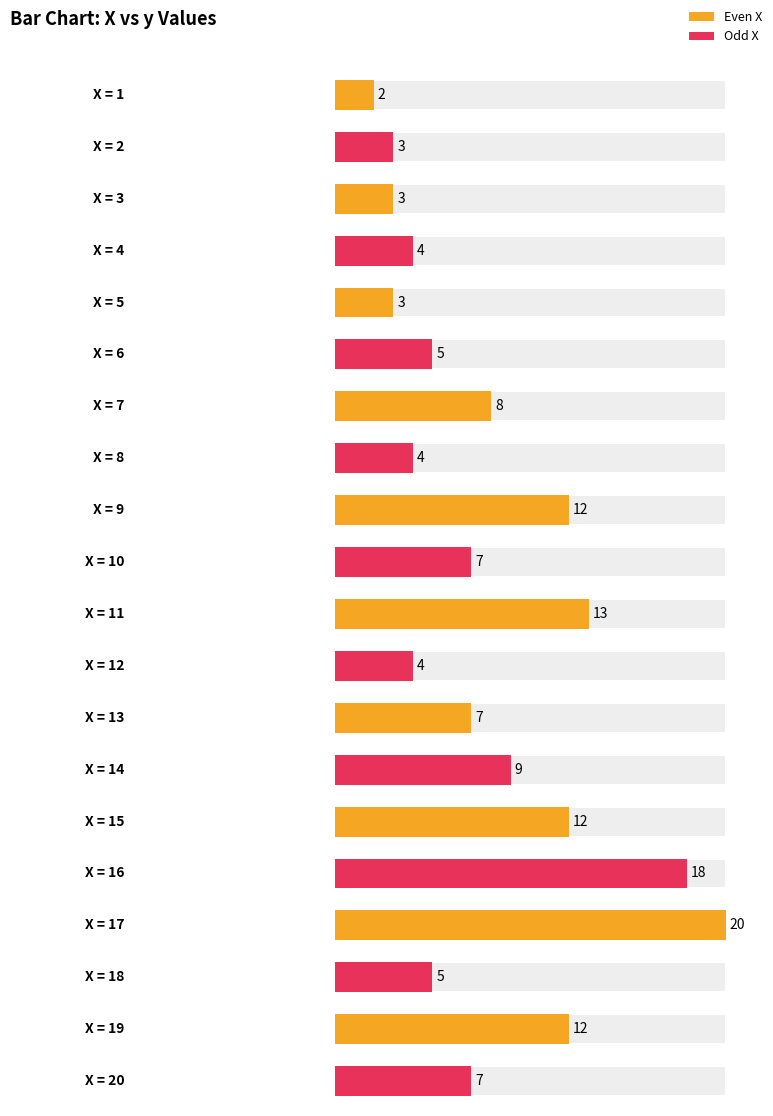

The chart shows a value of 18 at 16. True or false?

True